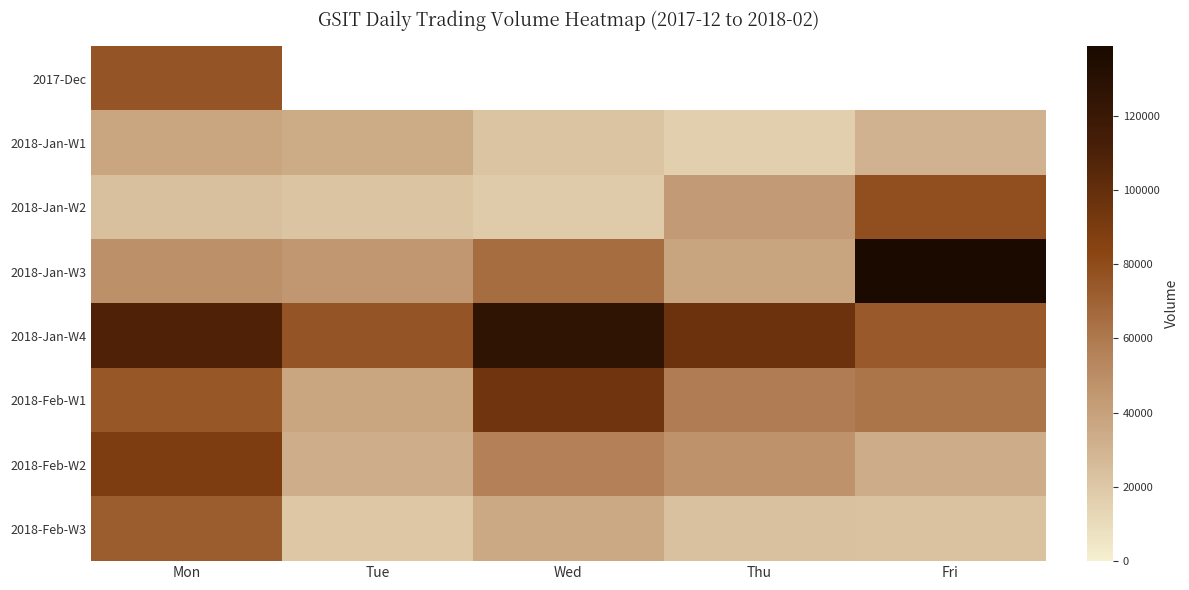

At which label does 2018-Jan-W4 reach its minimum?

Fri